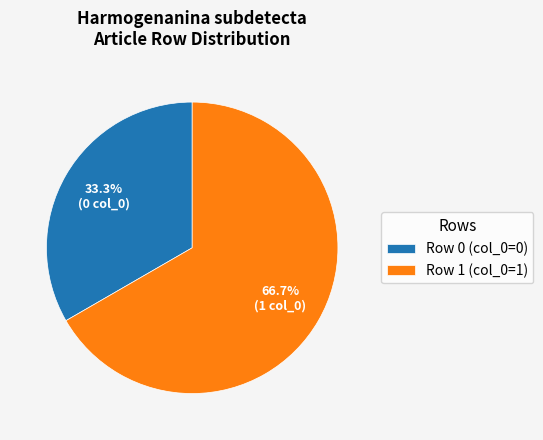

Approximately how many times larger is the value at Row 0 (col_0=0) compared to Row 1 (col_0=1)?

0.5